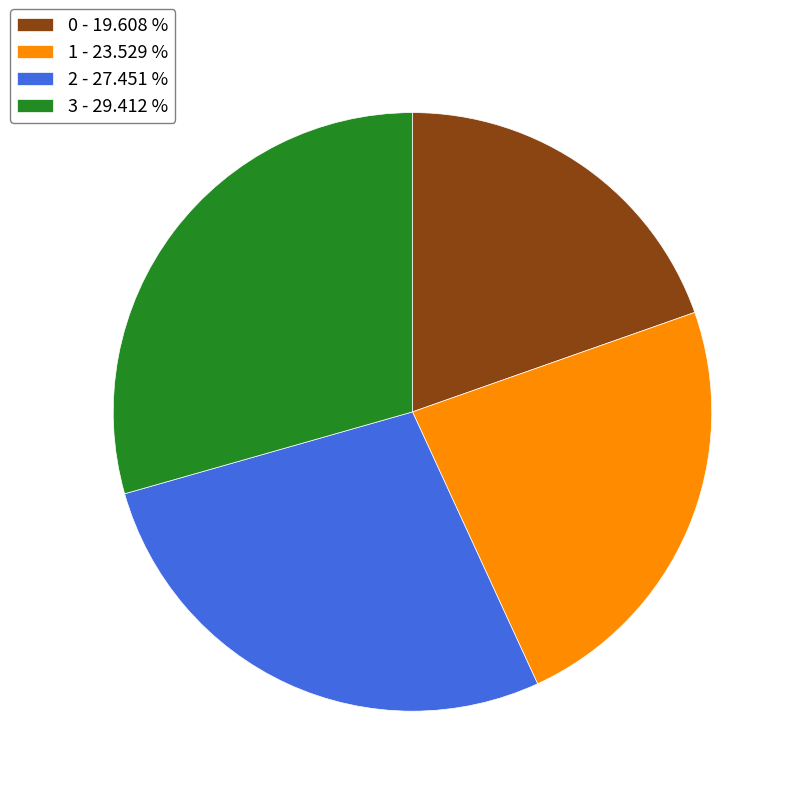

Does 1 account for over 50% of the chart?

No